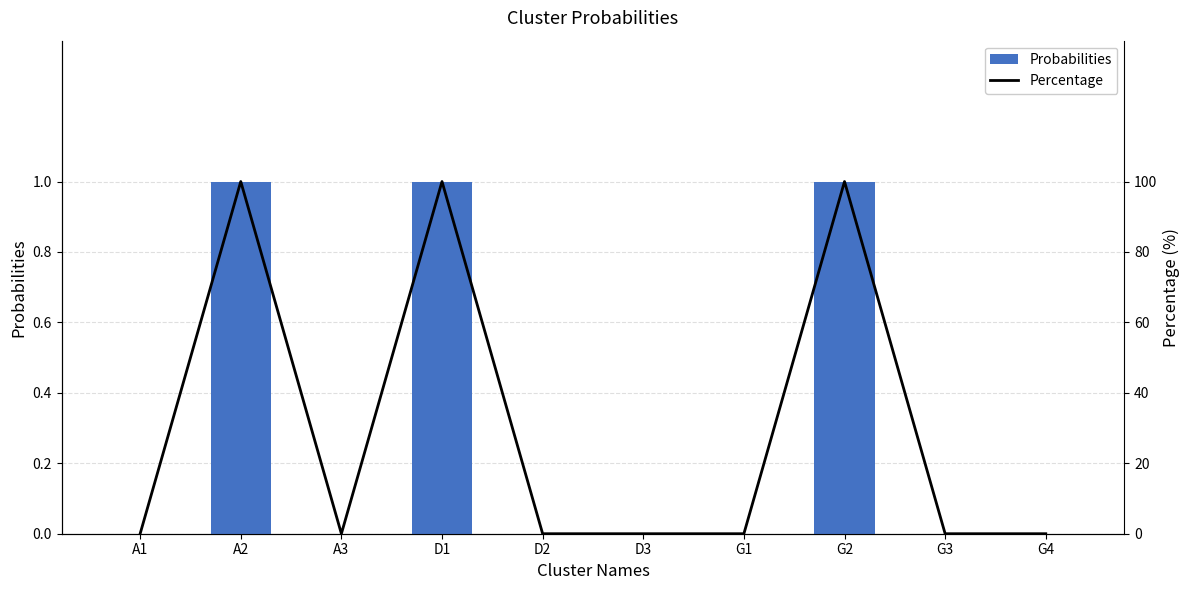

What is the total value across all series at G2?

101